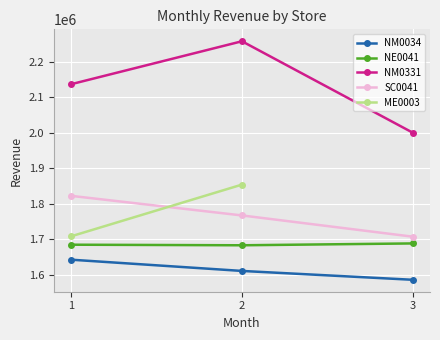

What is the greatest value displayed?

2257639.5